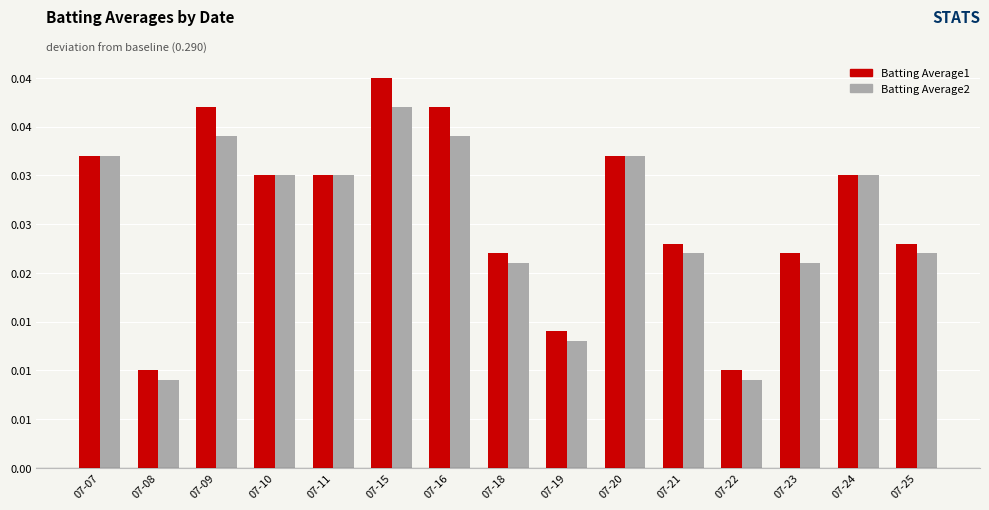

Which has a higher value, 07-08 or 07-21?

07-21